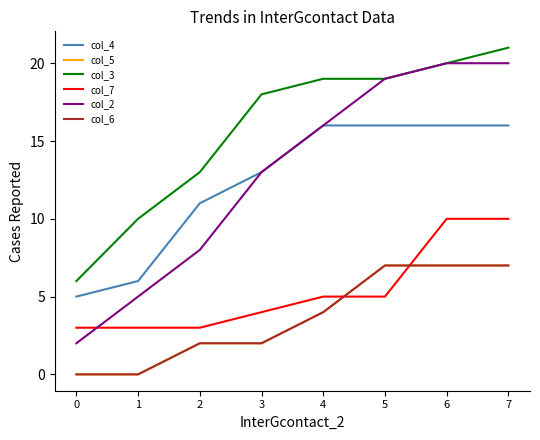

Does the chart have visible grid lines?

No